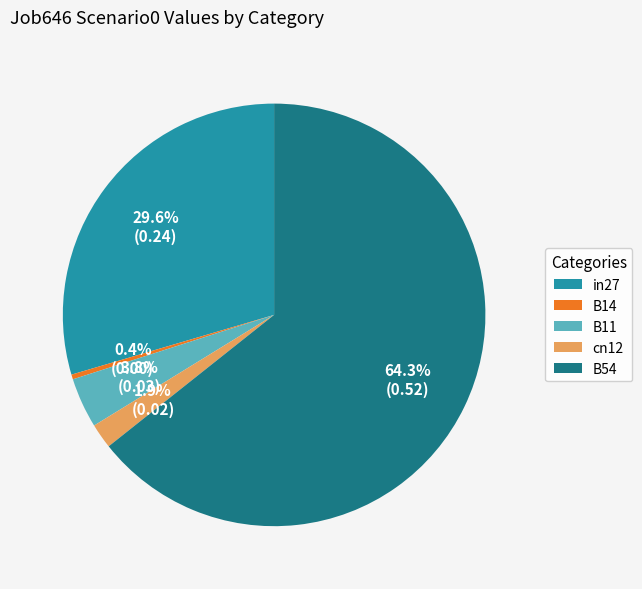

Rank the categories by value from highest to lowest.

B54, in27, B11, cn12, B14